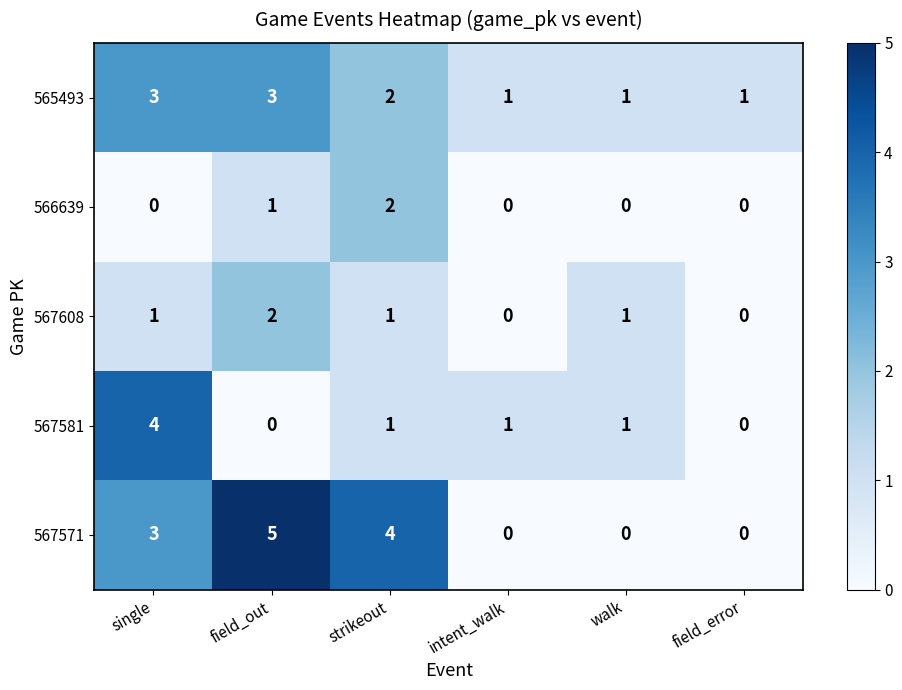

Is it true that 567571 equals 0 at walk?

True